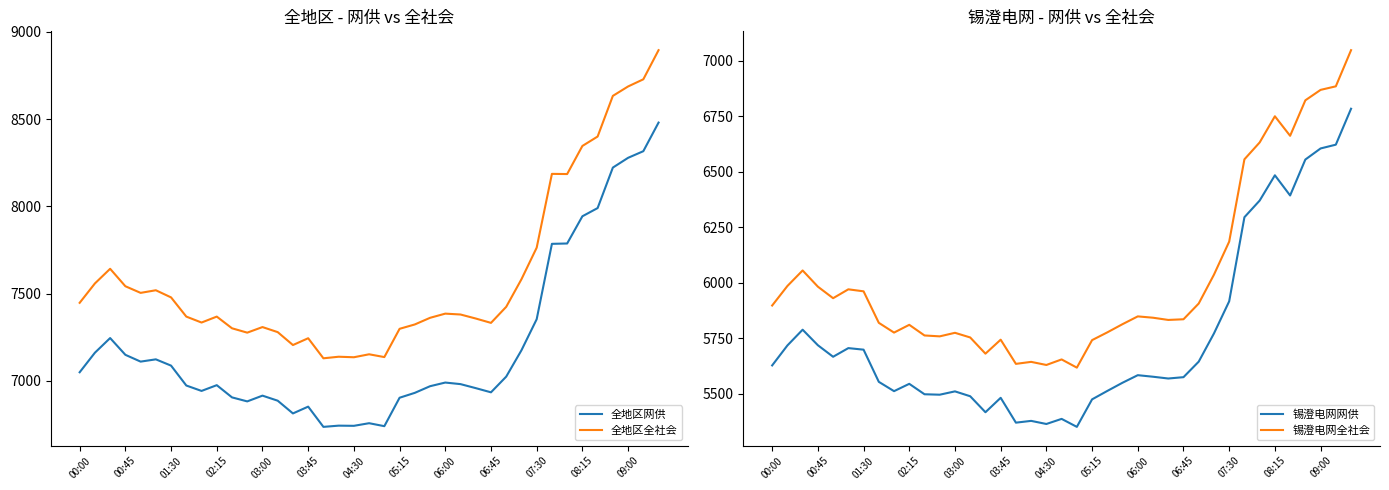

What are all the series names shown in the legend?

全地区网供, 全地区全社会, 锡澄电网网供, 锡澄电网全社会